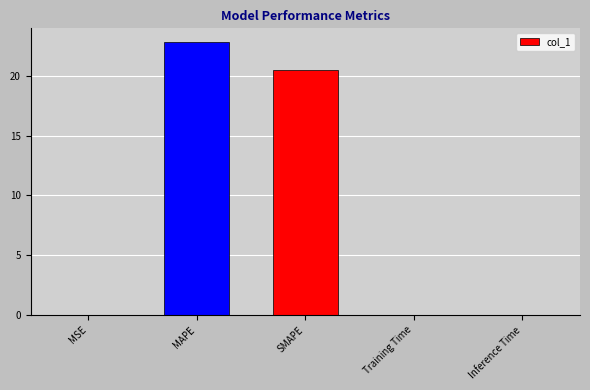

Which has a higher value, SMAPE or Training Time?

SMAPE